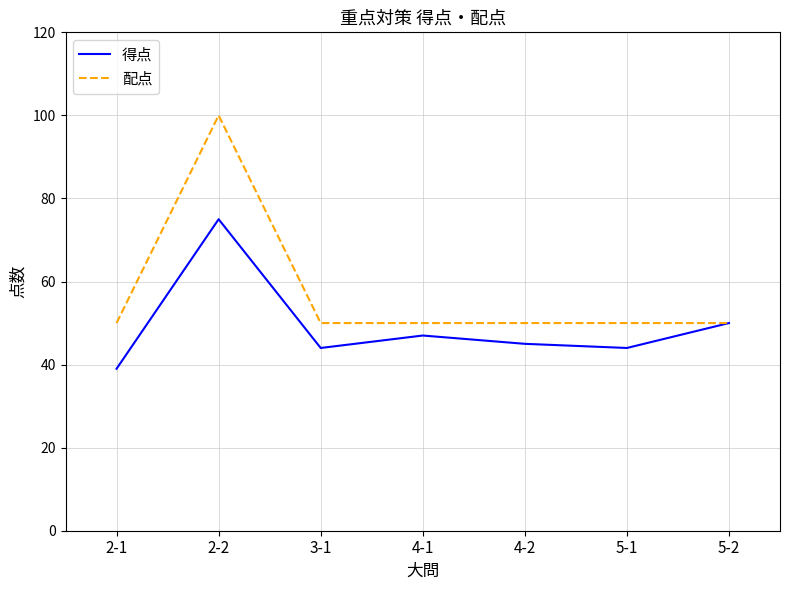

What is the minimum value shown in the chart?

39